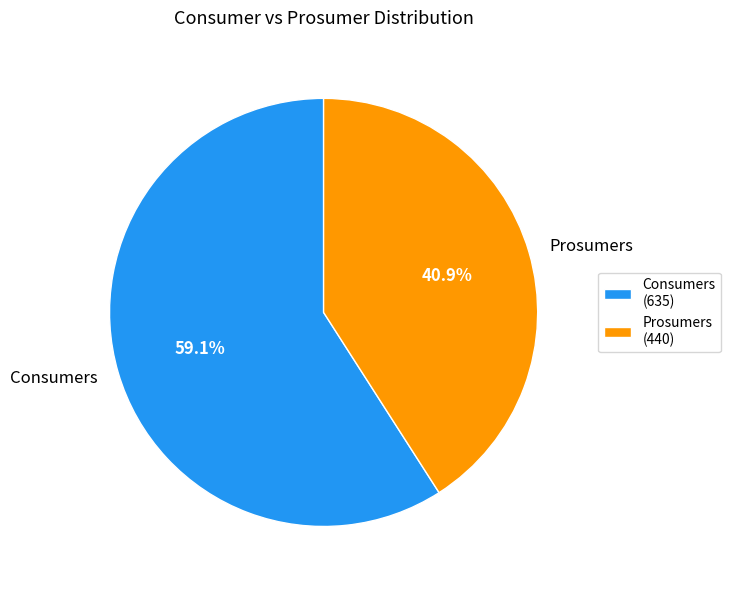

True or false: Consumers accounts for 59% of the total.

True